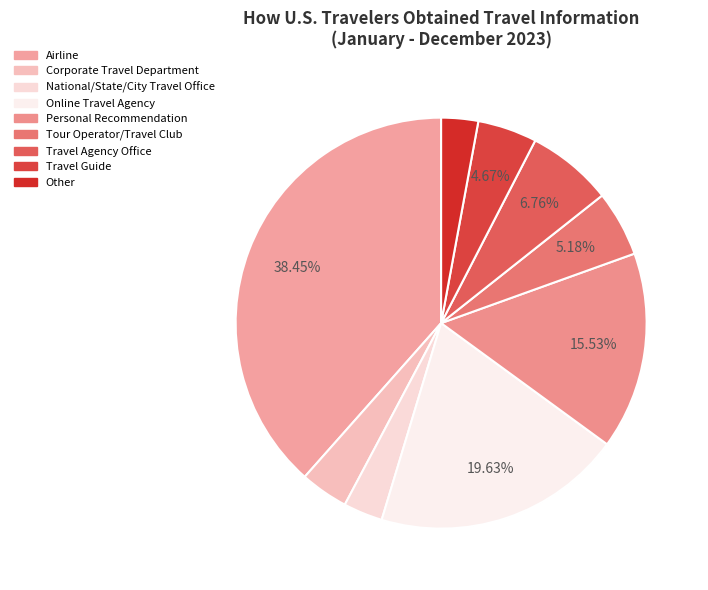

What percentage is the National/State/City Travel Office slice, to the nearest percent?

3%